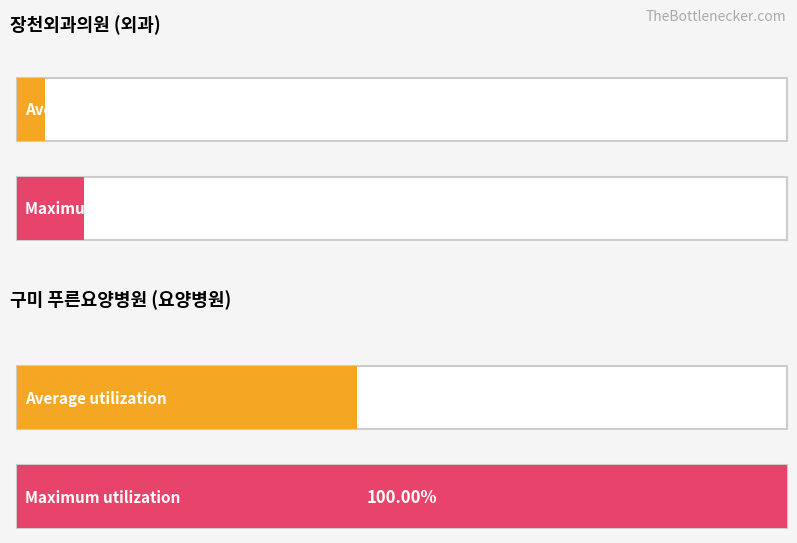

Does the chart contain any negative values?

No